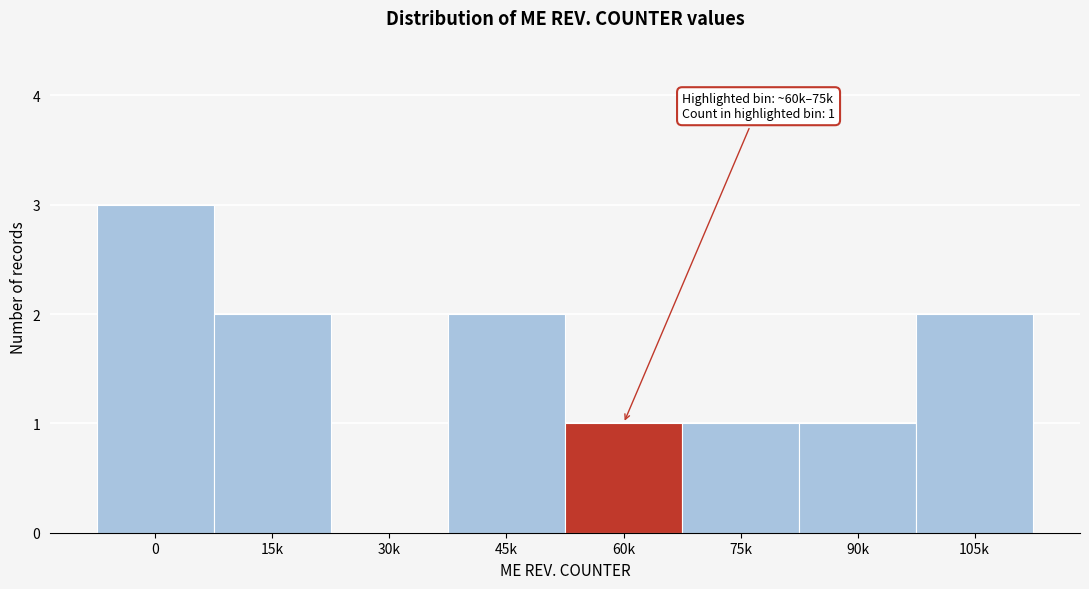

Reading right to left, transcribe all the data shown in this chart.

105k=2	90k=1	75k=1	60k=1	45k=2	30k=0	15k=2	0=3